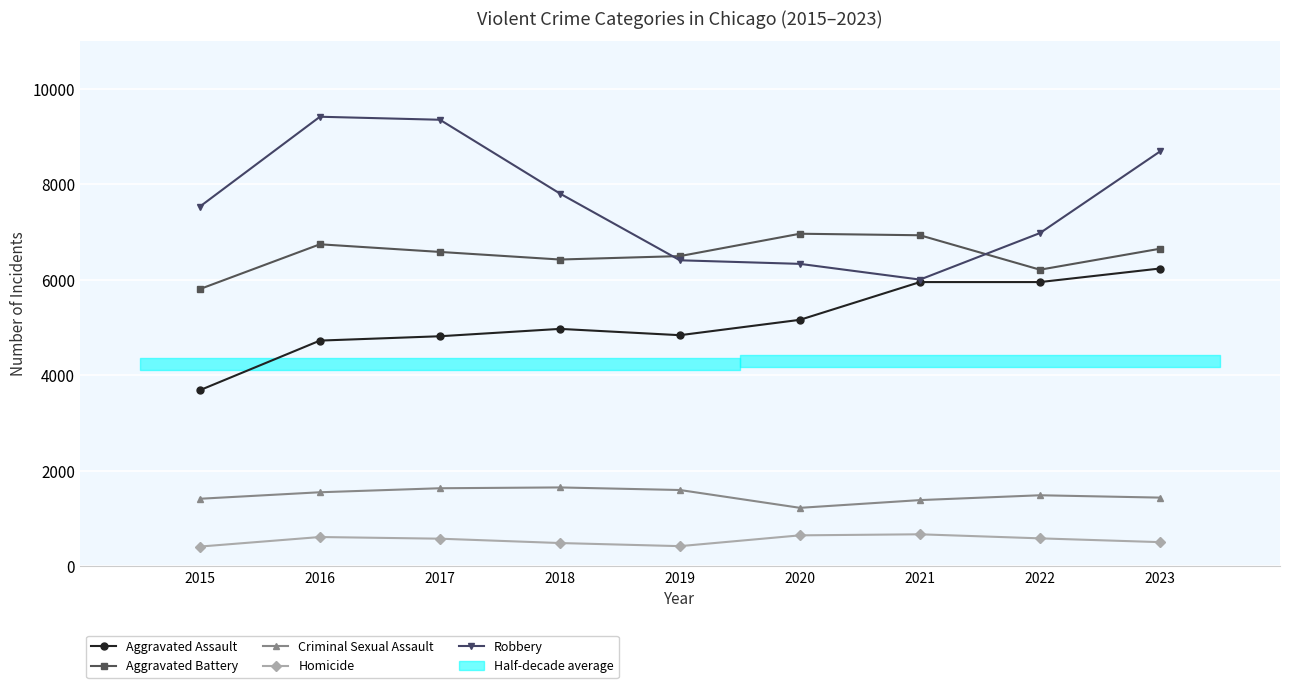

Between 2022 and 2016, which is larger?

2022